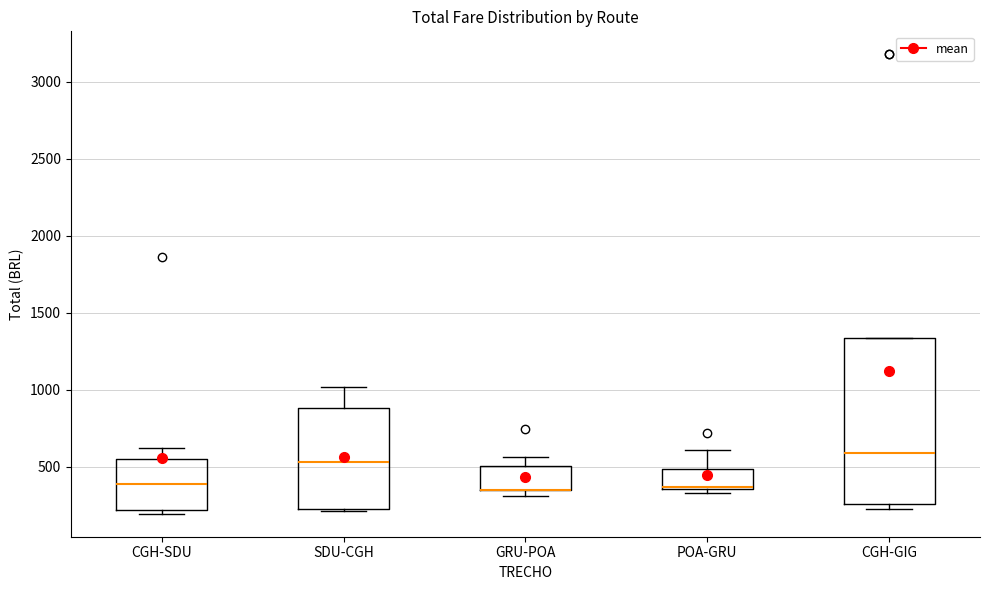

Comparing the boxes themselves (not the whiskers), which one is the tallest?

CGH-GIG